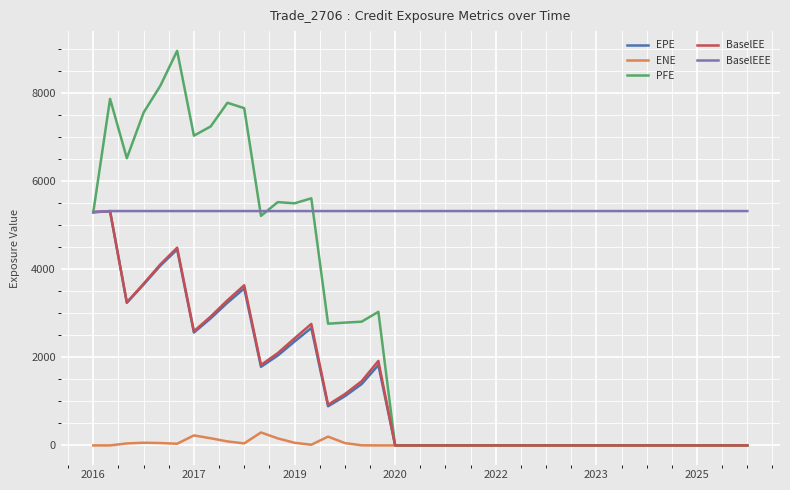

Is this an area chart (filled region under the line)?

No